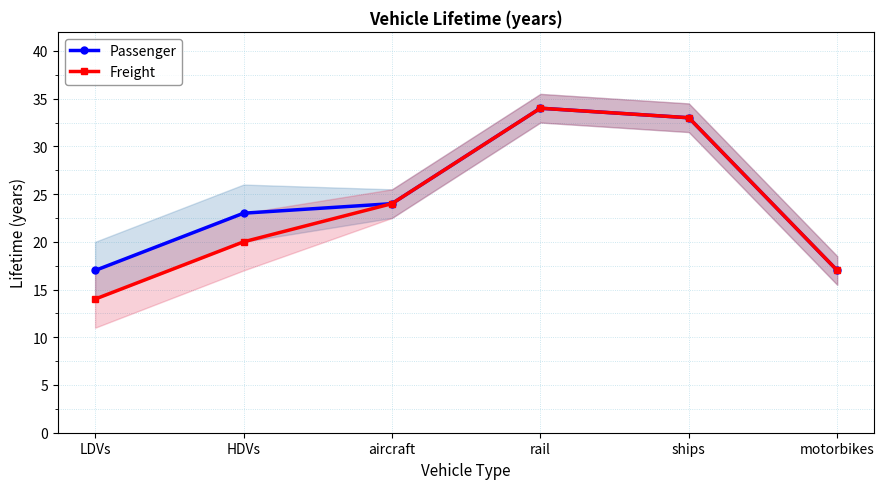

True or false: Passenger has a value of 17 at motorbikes.

True